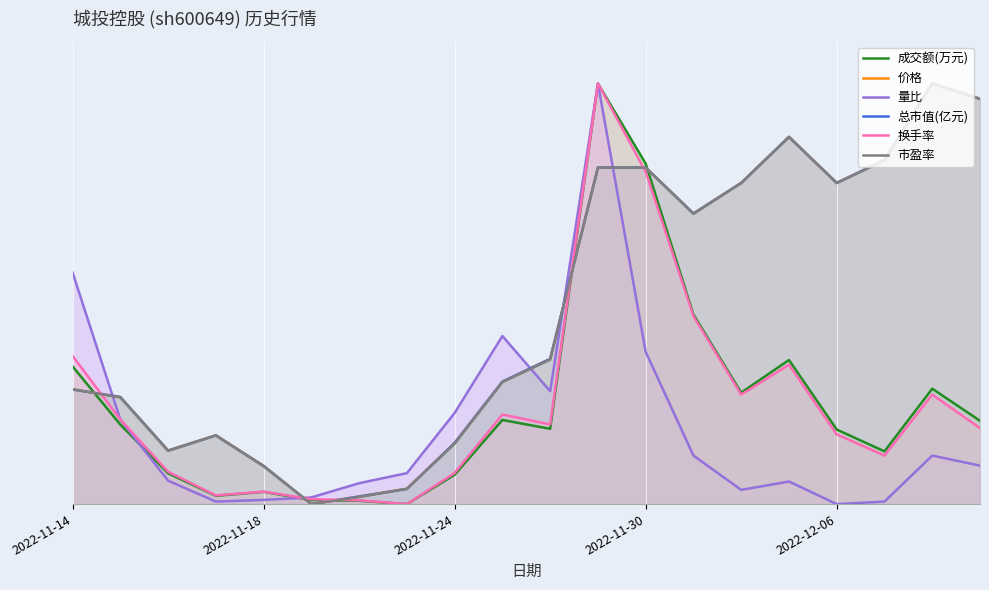

Is it true that 价格 equals 0.2 at 13?

False